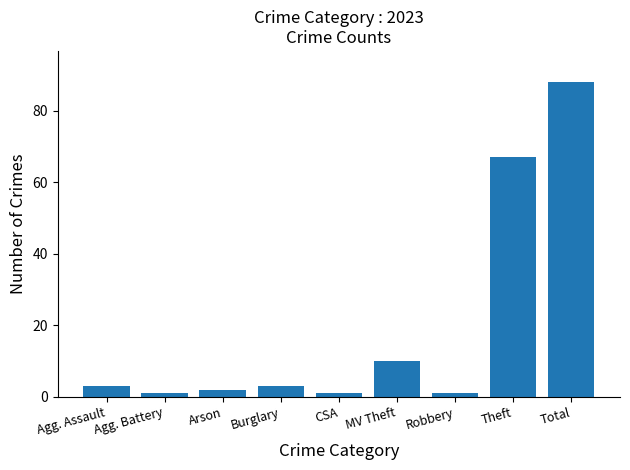

Does the chart contain any negative values?

No